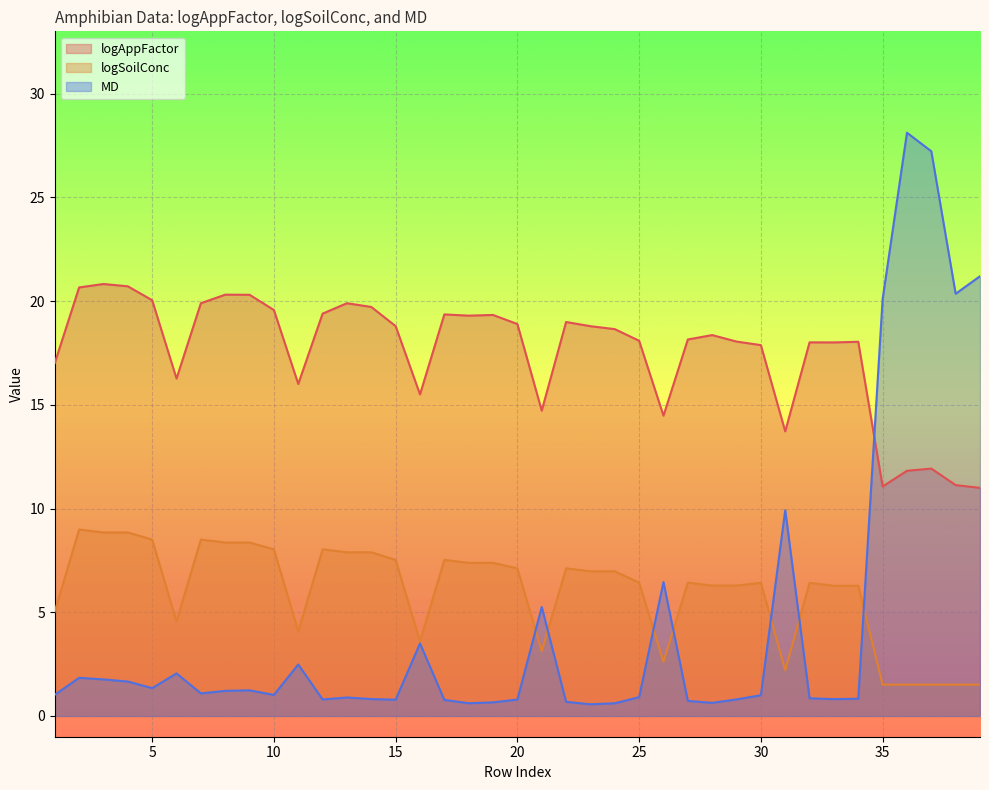

Between 23 and 31, which is larger?

23